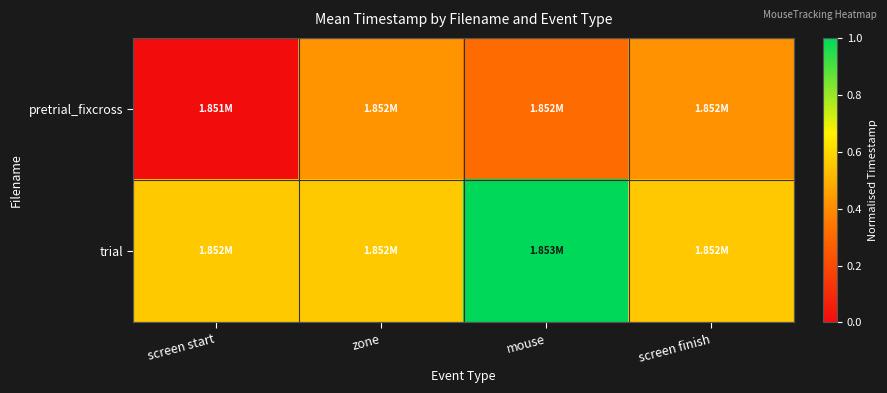

Rank the series by their maximum value, from lowest to highest.

pretrial_fixcross, trial